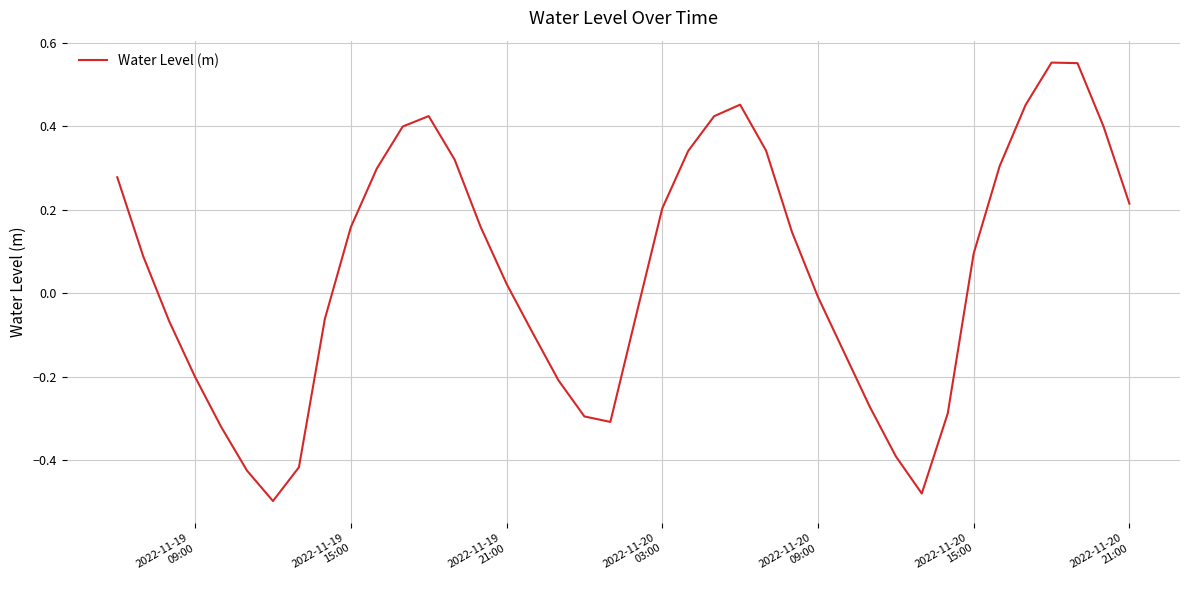

How many lines are shown in the chart?

1